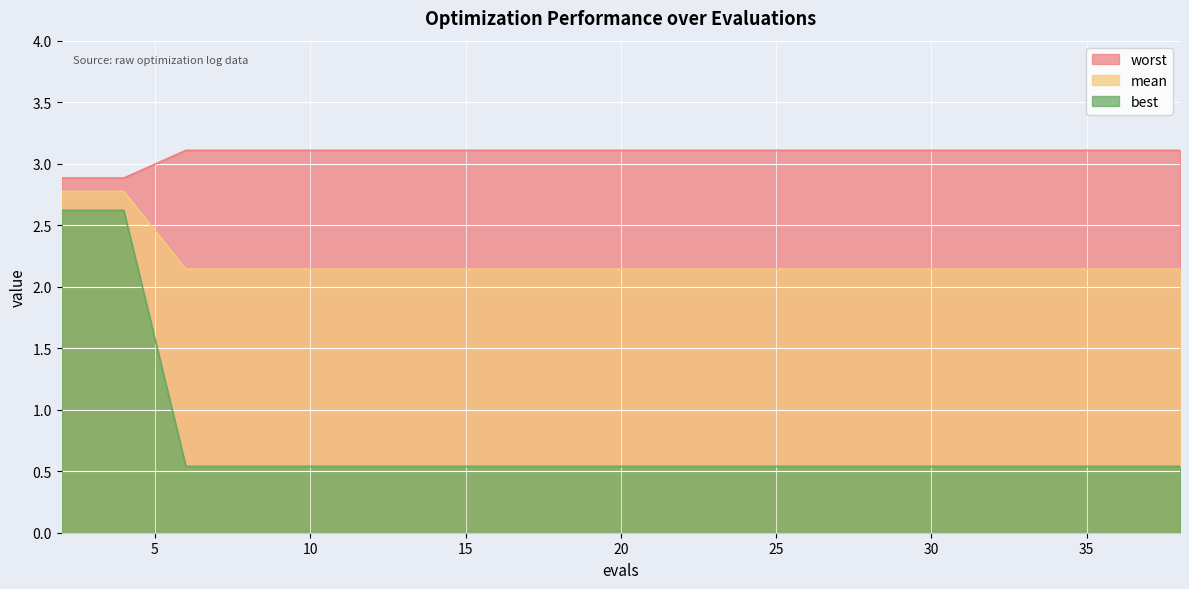

What is the spread (max minus min) of values at 30?

2.6